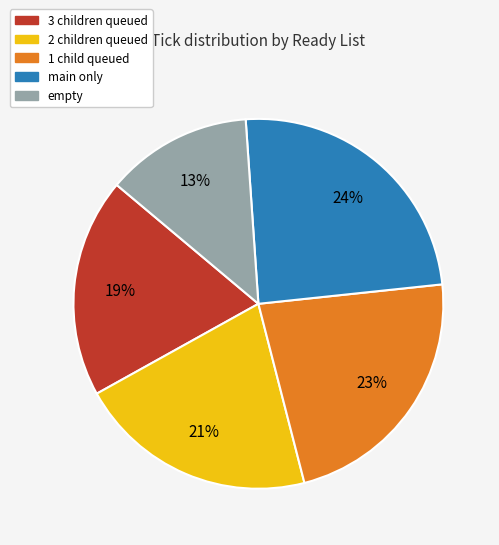

To the nearest percent, what is the average slice percentage?

20%